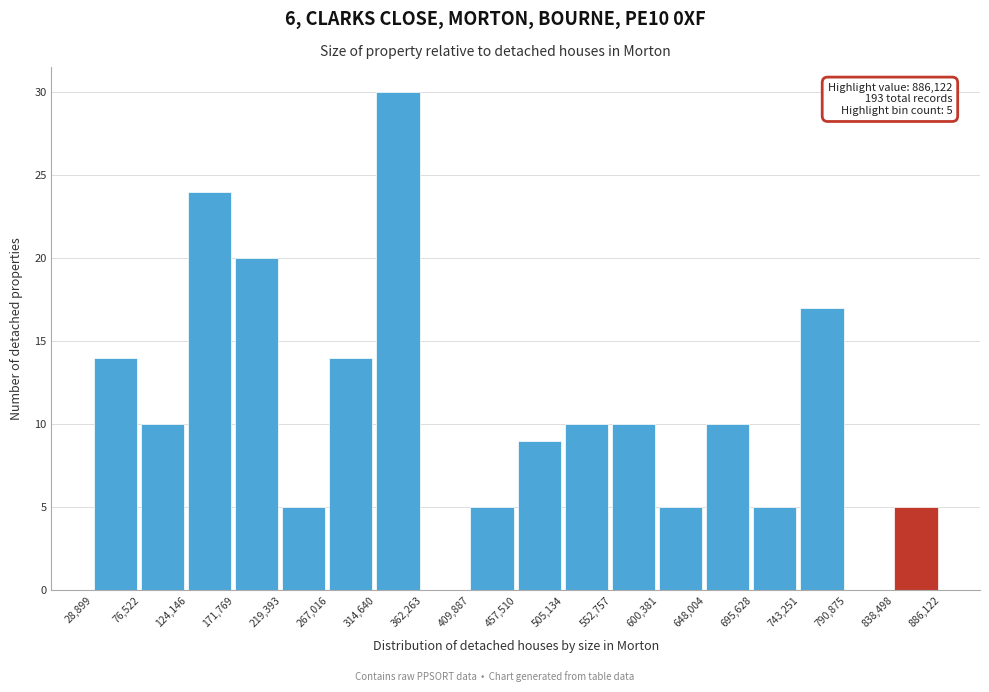

Over which range of the x-axis is the bar tallest?

314,640 to 362,263